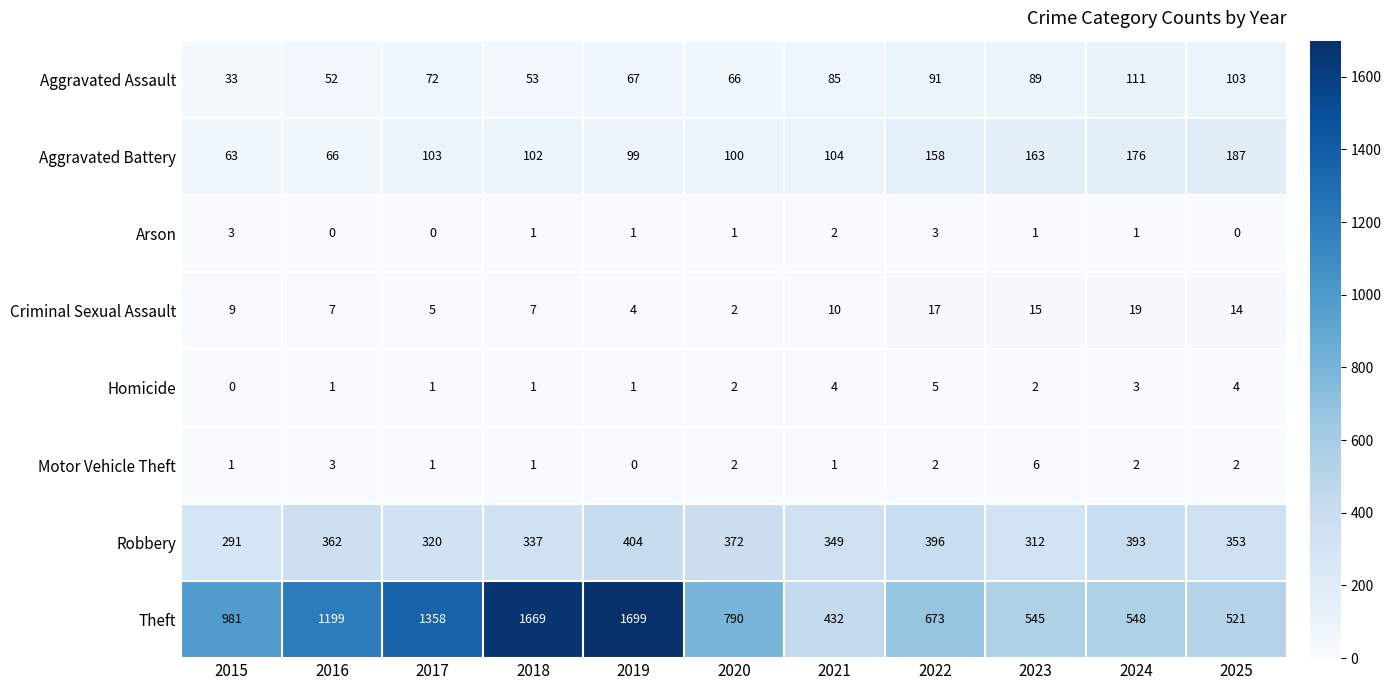

At which category is the sum across all series the highest?

2019